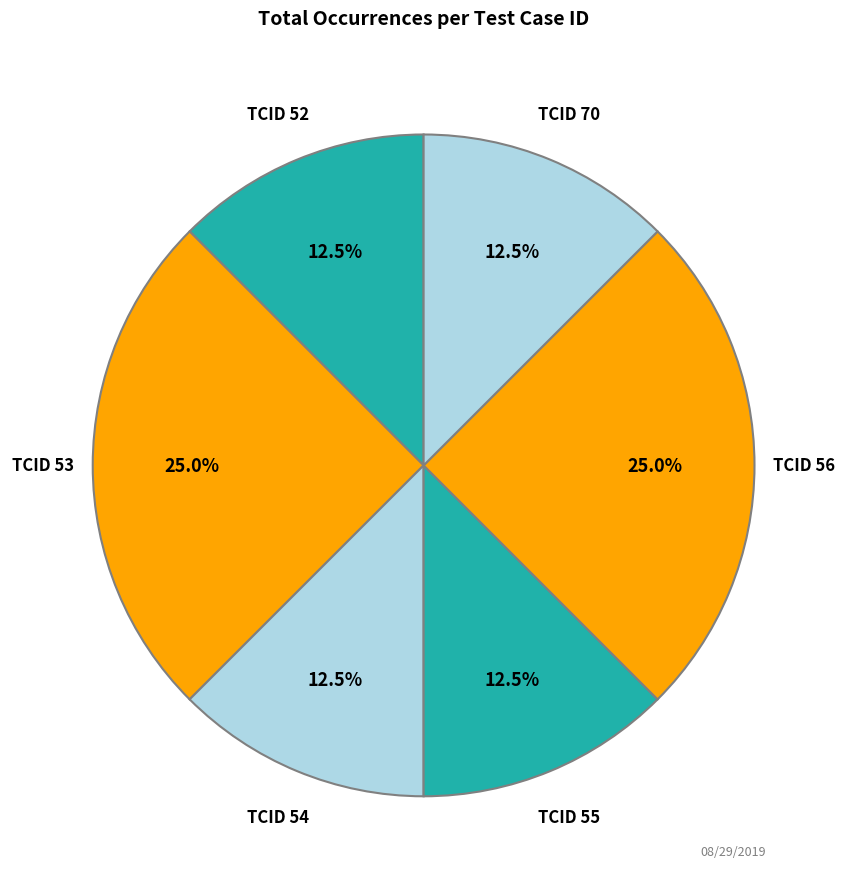

How many segments does this pie chart have?

6